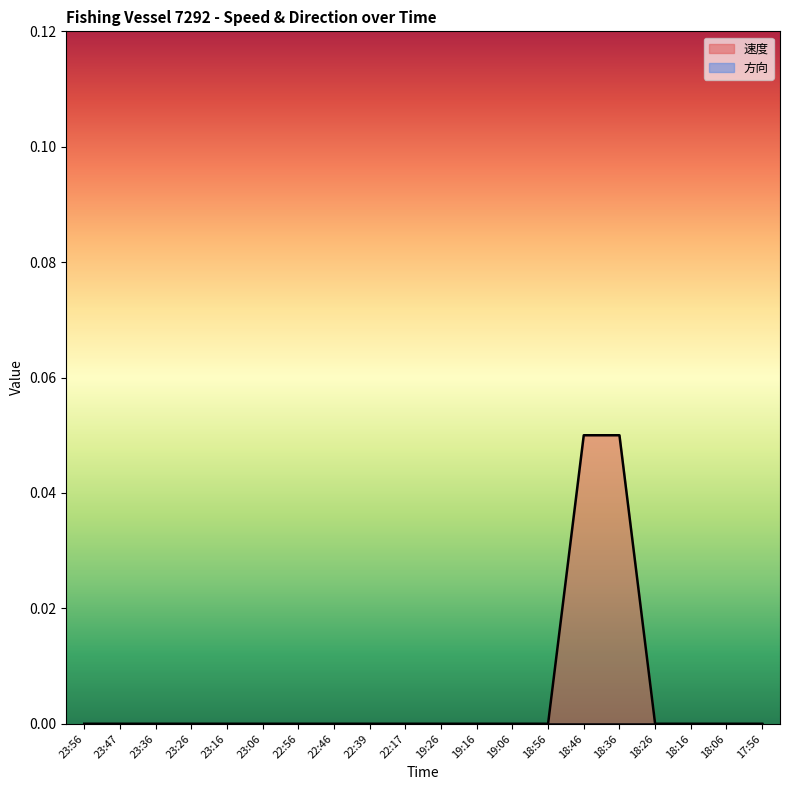

Between 18:36 and 18:46, which is larger?

18:36